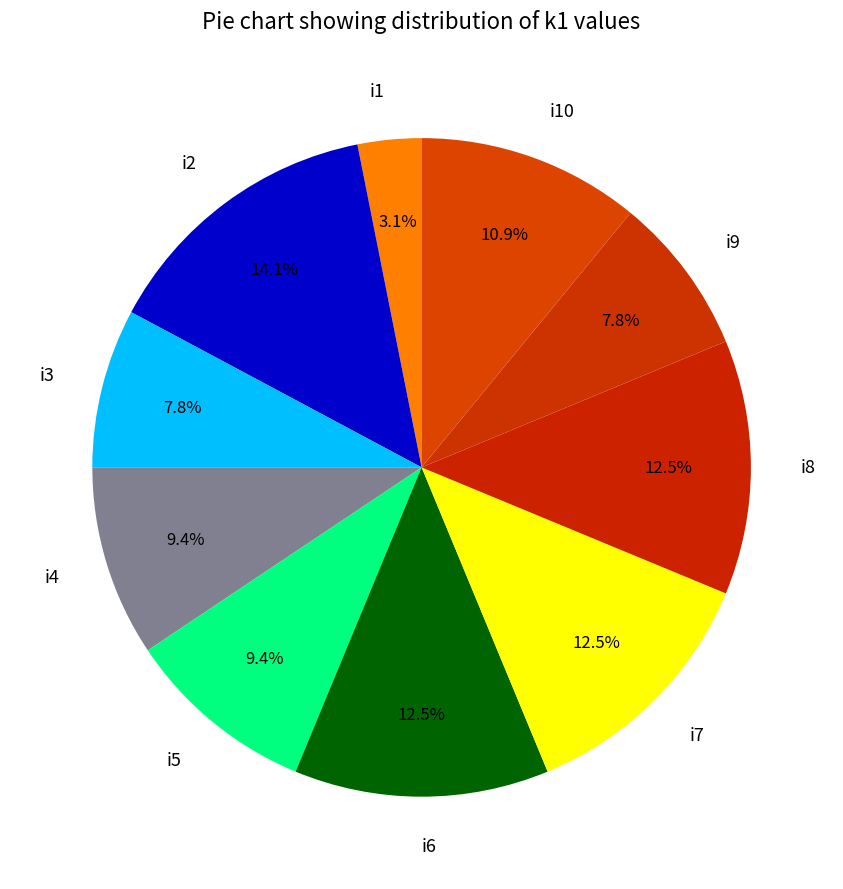

What is the smallest slice in the pie chart?

i1